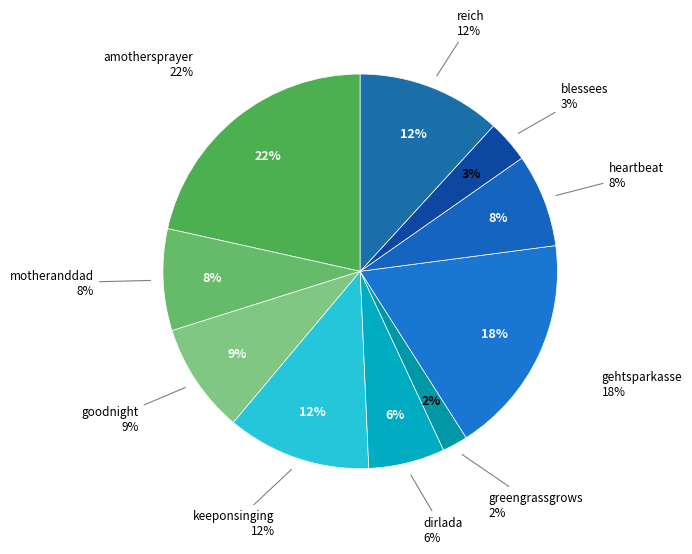

Is there any slice that represents more than half of the pie?

No